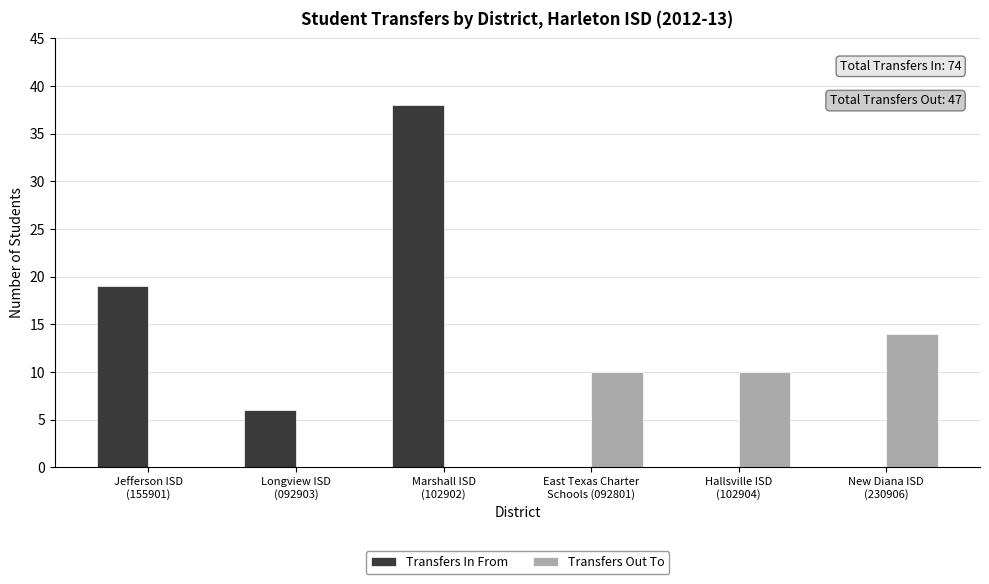

Reading left to right, what are all the values shown in this chart?

Transfers In From: Jefferson ISD
(155901)=19	Longview ISD
(092903)=6	Marshall ISD
(102902)=38	East Texas Charter
Schools (092801)=0	Hallsville ISD
(102904)=0	New Diana ISD
(230906)=0
Transfers Out To: Jefferson ISD
(155901)=0	Longview ISD
(092903)=0	Marshall ISD
(102902)=0	East Texas Charter
Schools (092801)=10	Hallsville ISD
(102904)=10	New Diana ISD
(230906)=14